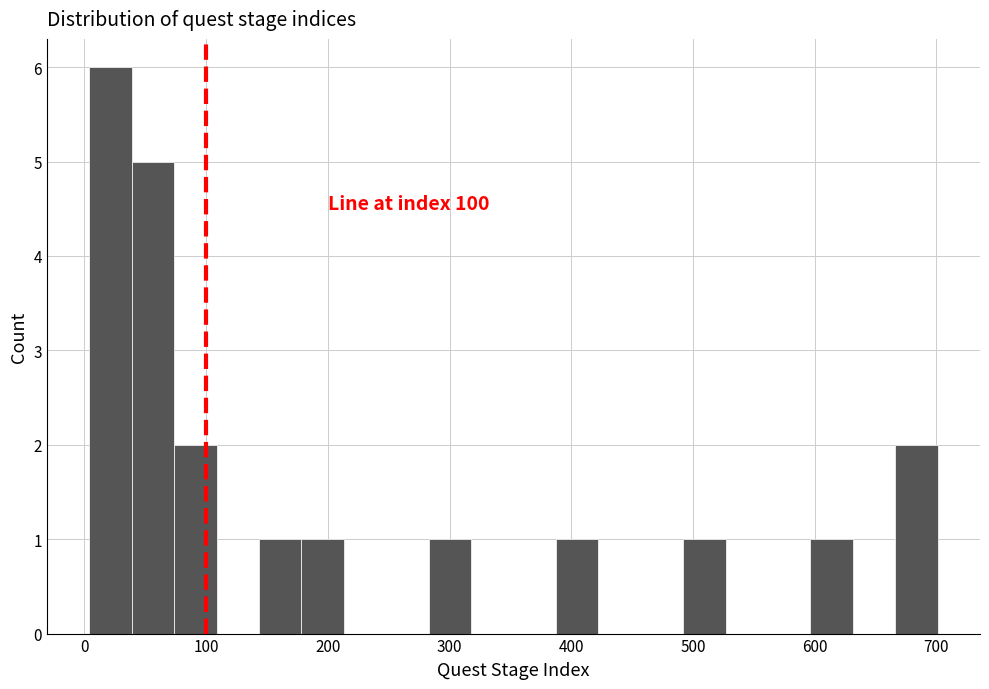

Read against the x-axis, roughly where is the centre of the tallest bar?

20